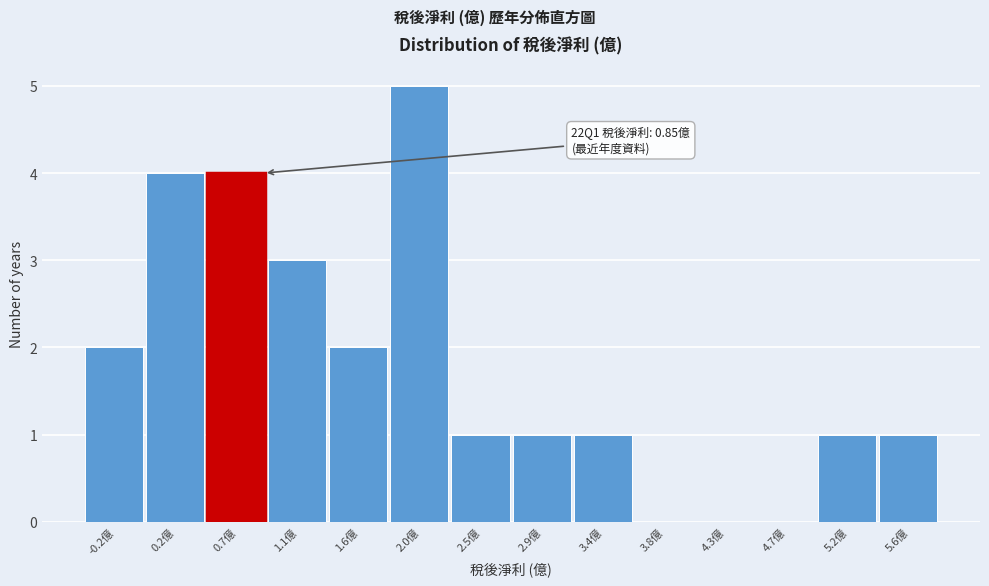

Reading left to right, transcribe all the data shown in this chart.

-0.2億=2	0.2億=4	0.7億=4	1.1億=3	1.6億=2	2.0億=5	2.5億=1	2.9億=1	3.4億=1	3.8億=0	4.3億=0	4.7億=0	5.2億=1	5.6億=1